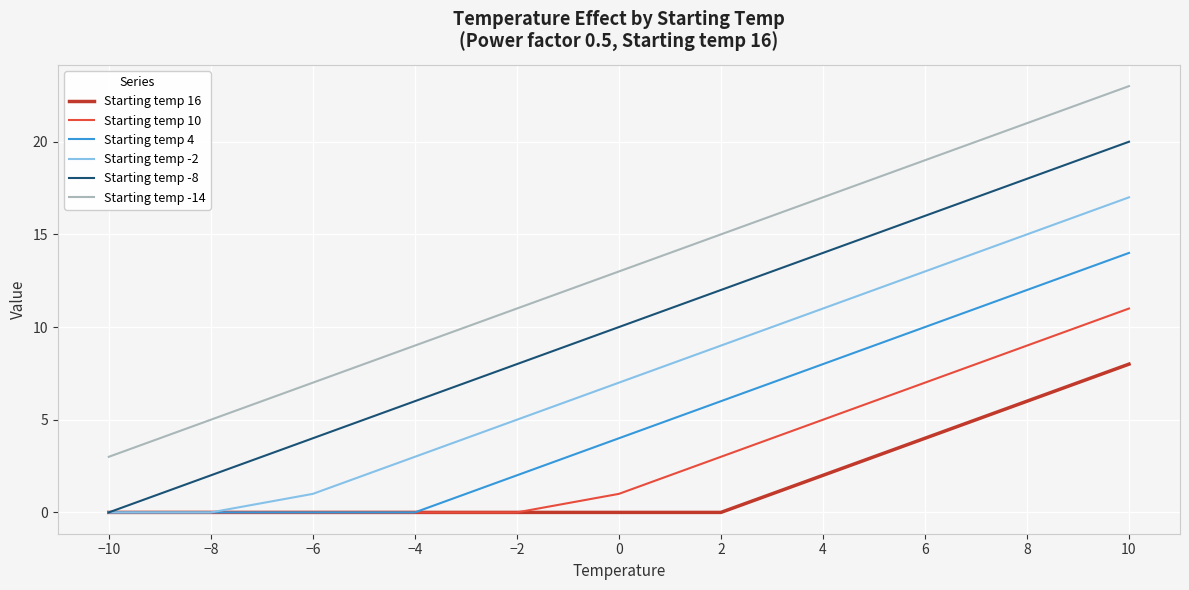

True or false: Starting temp -14 and Starting temp -8 intersect in this chart.

False